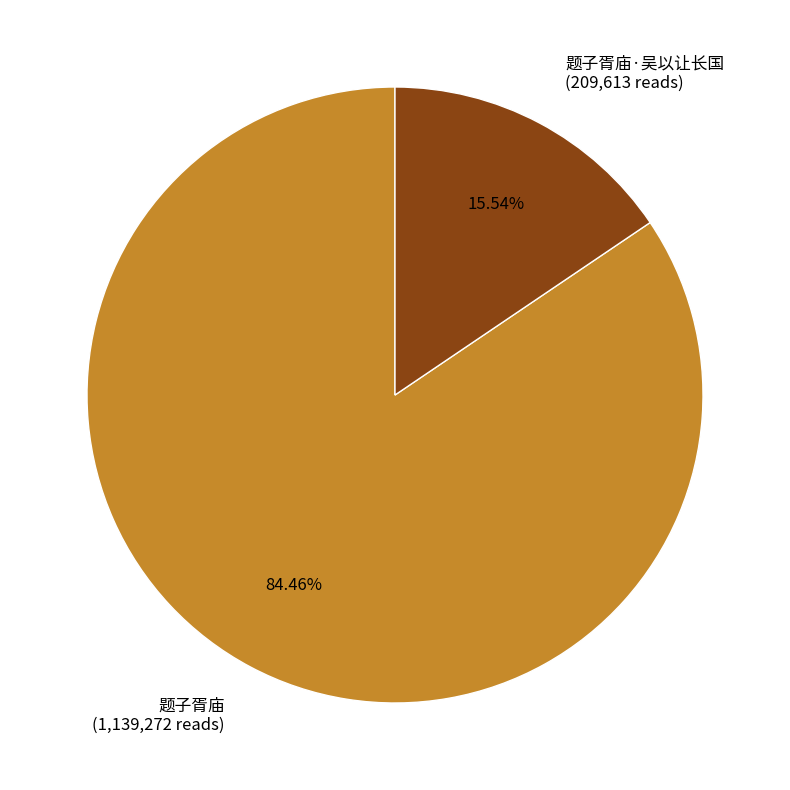

Which category has the smallest portion of the pie?

题子胥庙·吴以让长国 (209,613 reads)